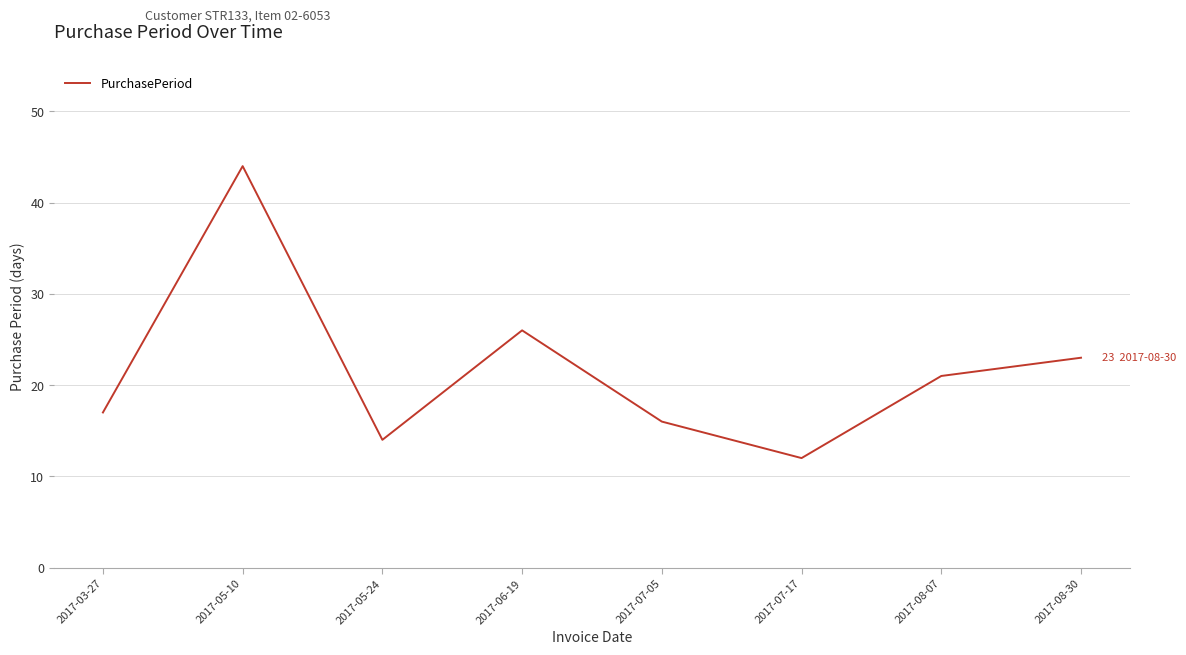

Reading left to right, extract all data points from this chart.

17	44	14	26	16	12	21	23